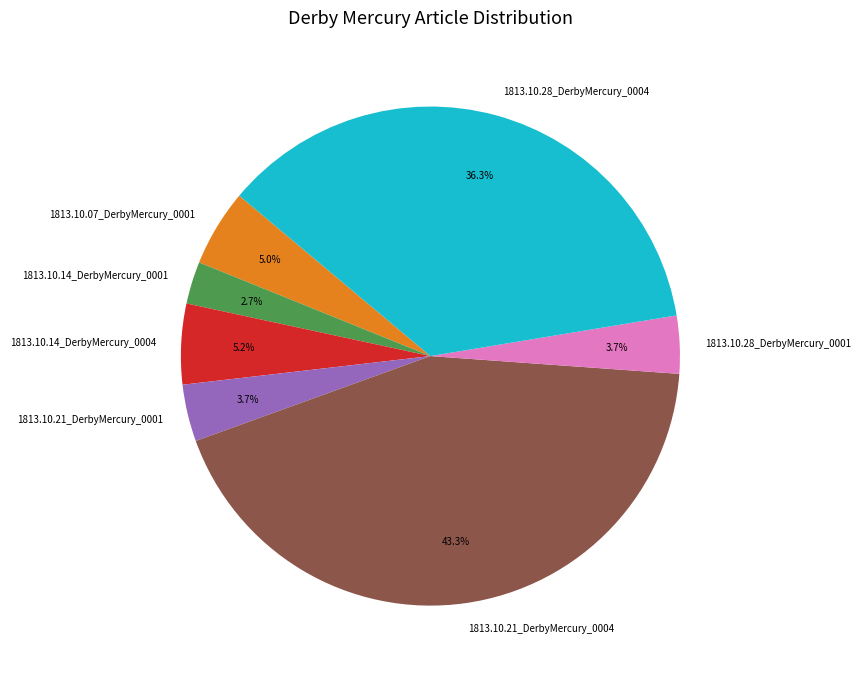

Is the sum of 1813.10.21_DerbyMercury_0004 and 1813.10.14_DerbyMercury_0004 greater than half?

No